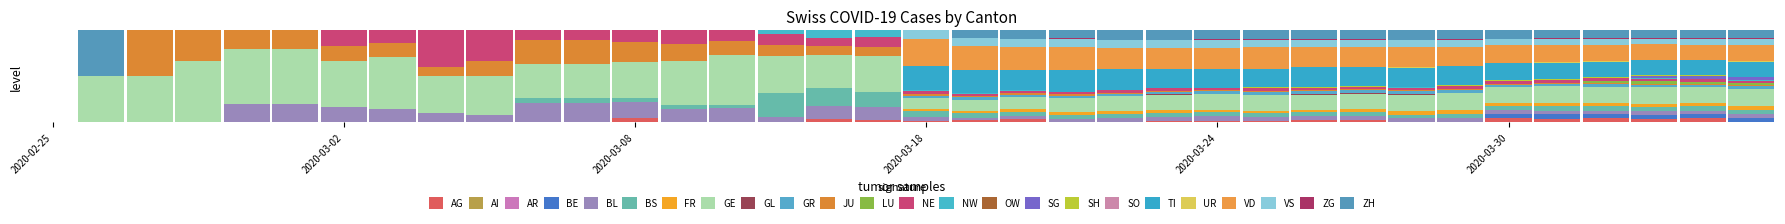

Does the chart contain stacked bars?

Yes